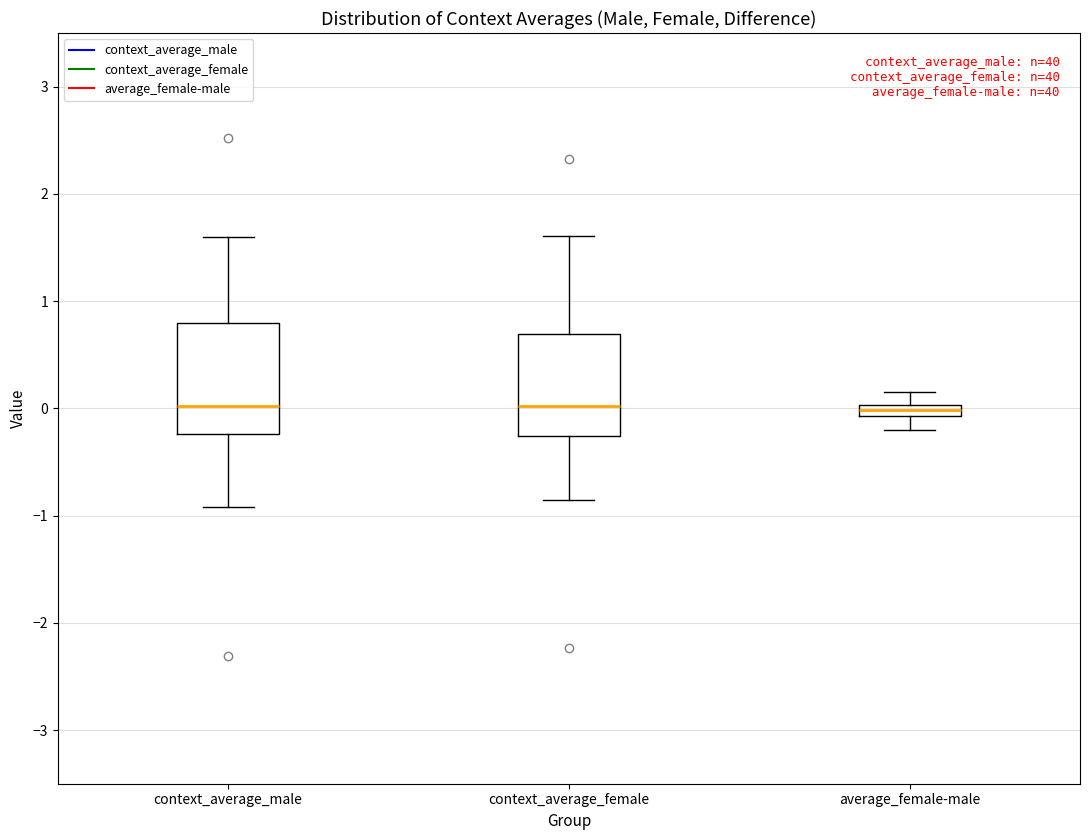

Where does the median line of the box for context_average_female sit on the y-axis? The values are not printed on the chart, so give them approximately, as read against the axis.

0.0